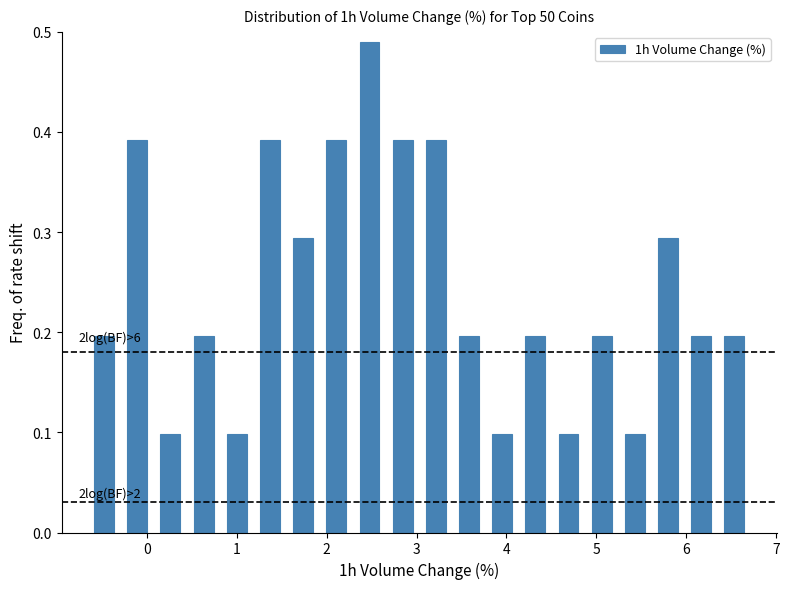

Read against the x-axis, roughly where is the centre of the tallest bar?

2.5